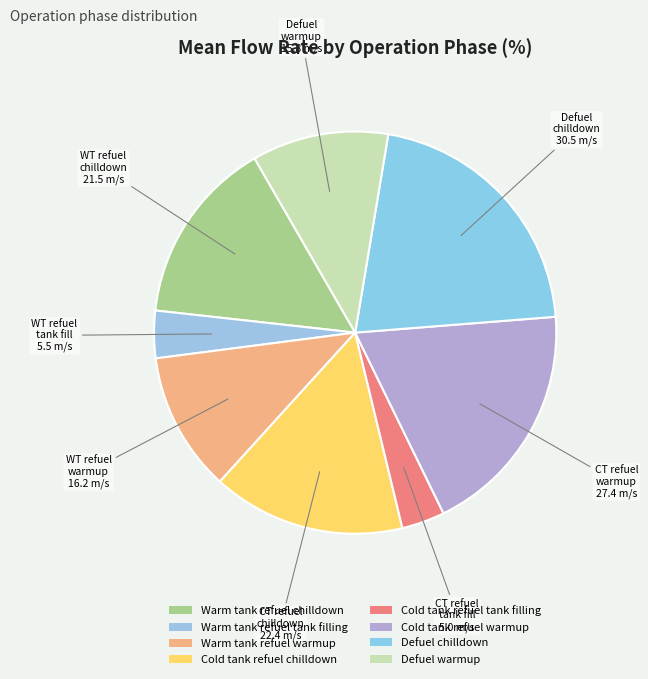

To the nearest percent, what portion does Warm tank refuel tank filling represent?

4%